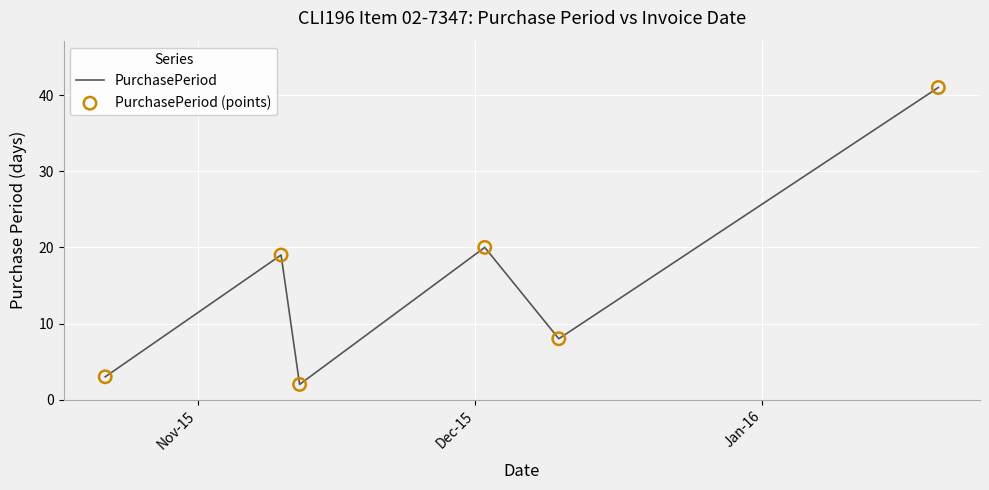

What is the sum of all values?

93